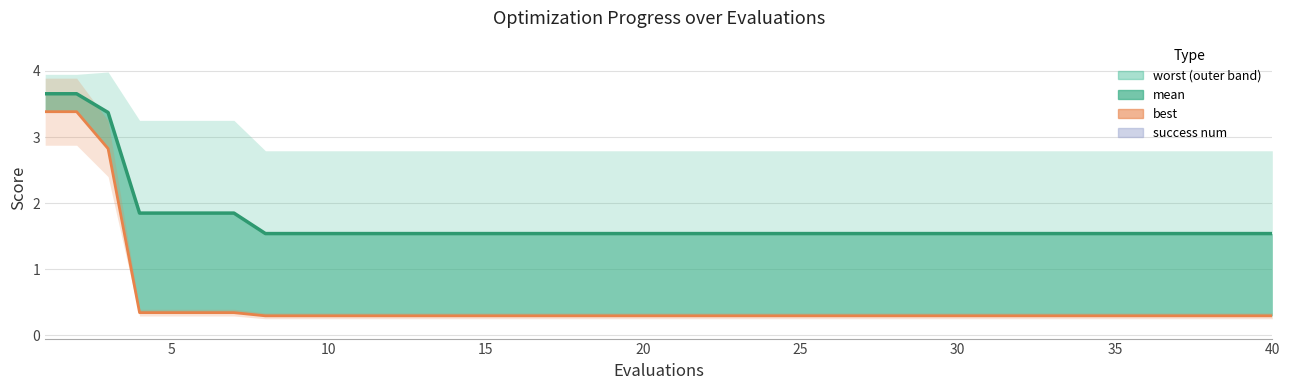

What is the maximum value for best?

3.4